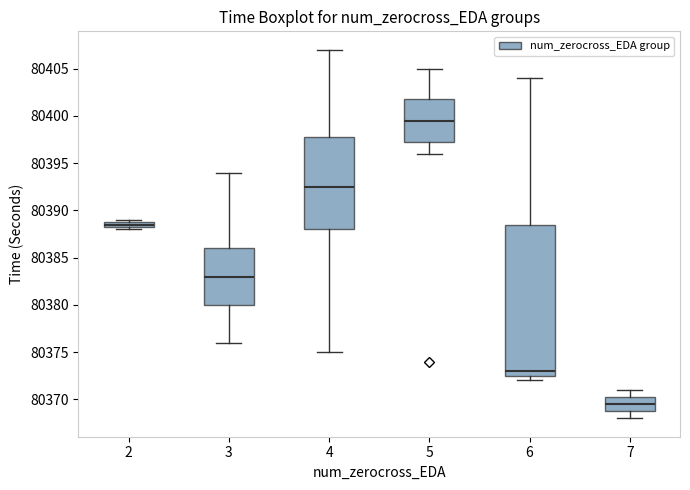

Which box's median line is the lowest?

7